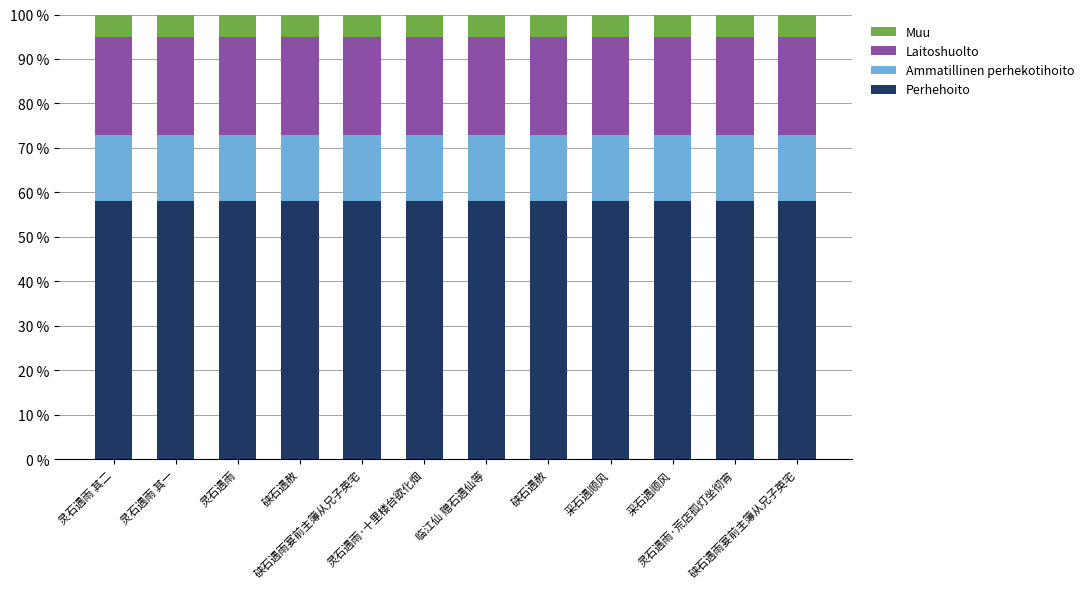

Count the number of categories in the chart.

12